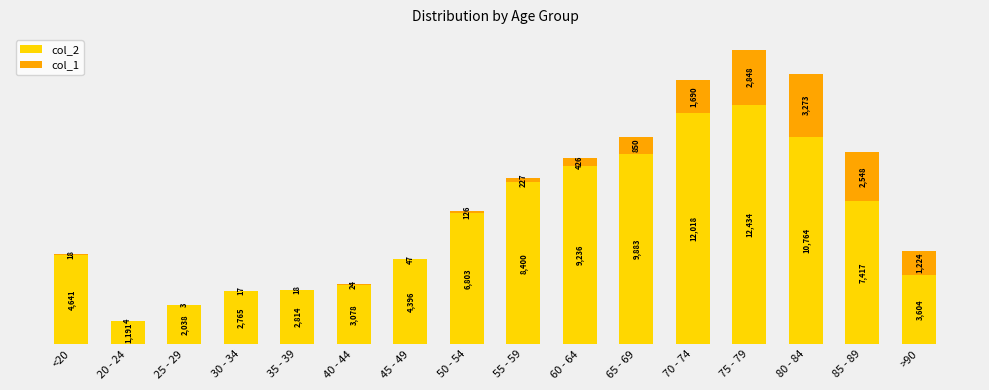

Does the chart contain stacked bars?

Yes